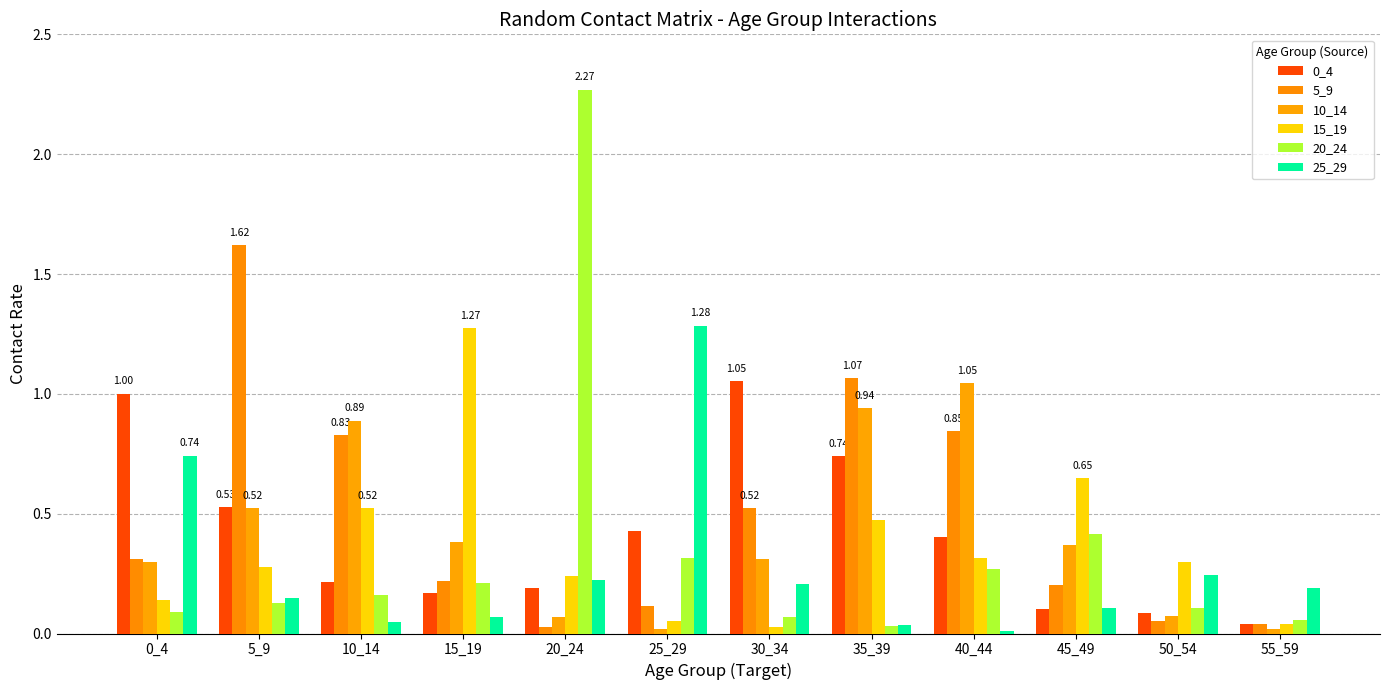

True or false: 20_24 has a value of 0.1 at 10_14.

False